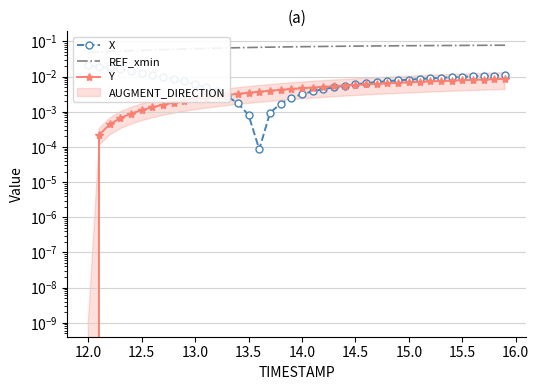

True or false: Y and REF_xmin cross at least once.

False